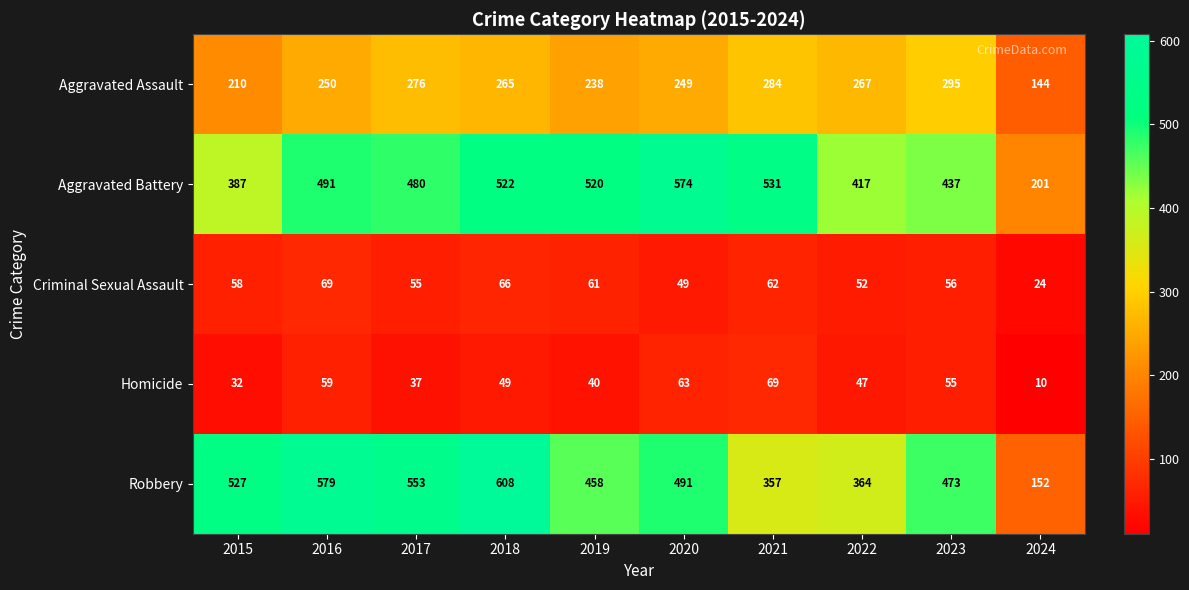

Which series has the widest spread of values?

Robbery